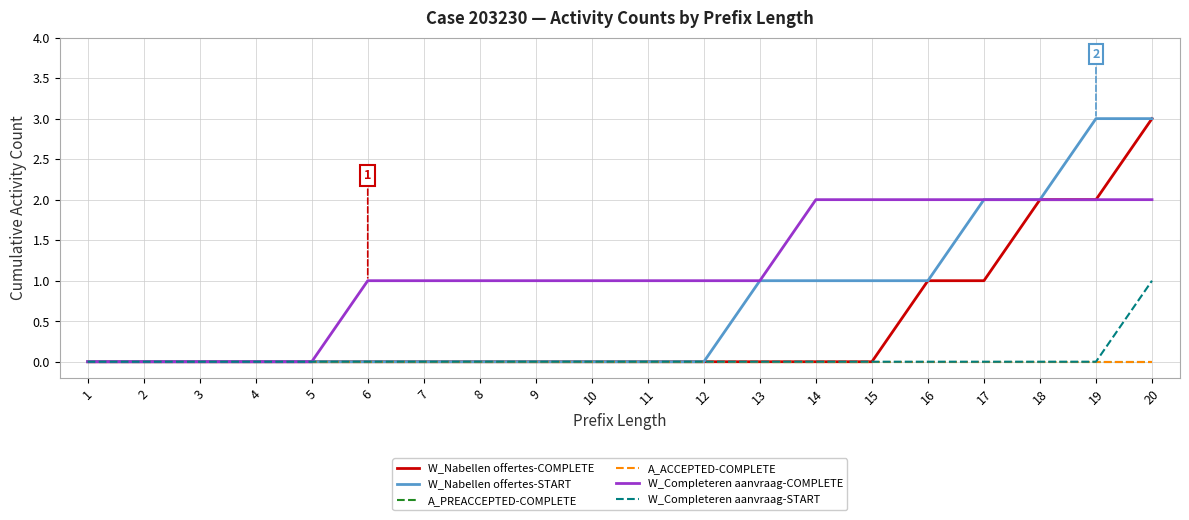

Rank the series by their maximum value, from lowest to highest.

A_PREACCEPTED-COMPLETE, A_ACCEPTED-COMPLETE, W_Completeren aanvraag-START, W_Completeren aanvraag-COMPLETE, W_Nabellen offertes-COMPLETE, W_Nabellen offertes-START